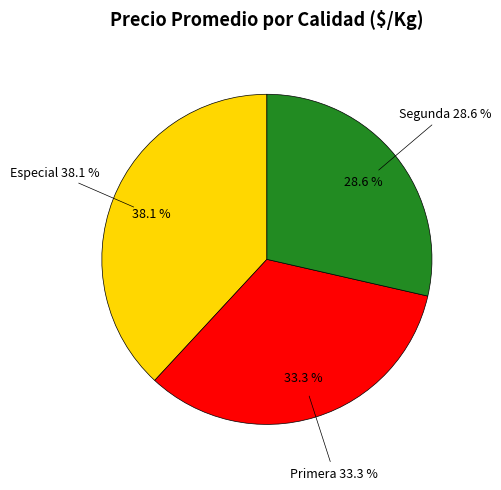

To the nearest percent, what is the average slice percentage?

33%